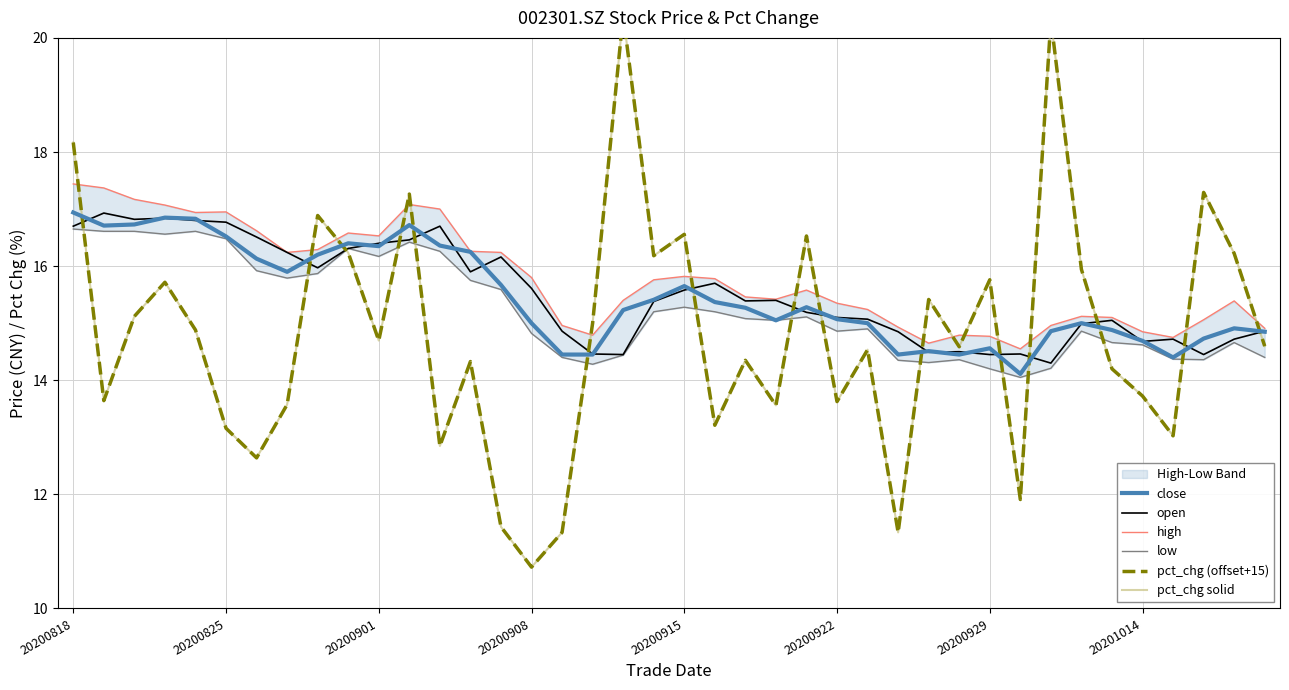

At how many categories does at least one series exceed 11?

40